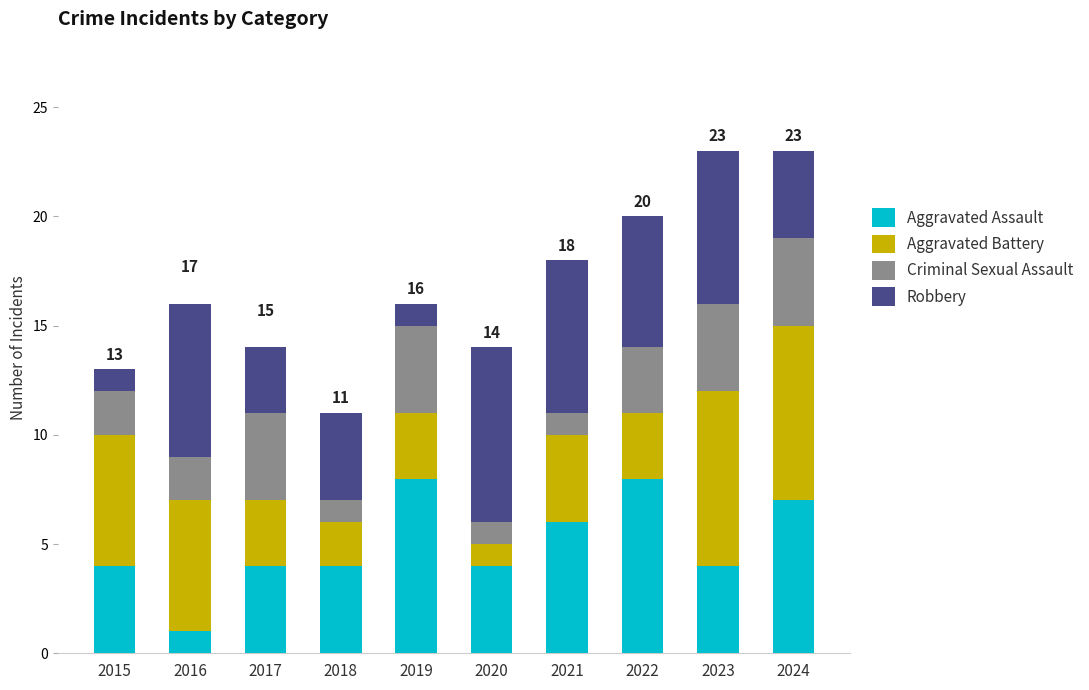

What is the average value of the Aggravated Assault series?

5